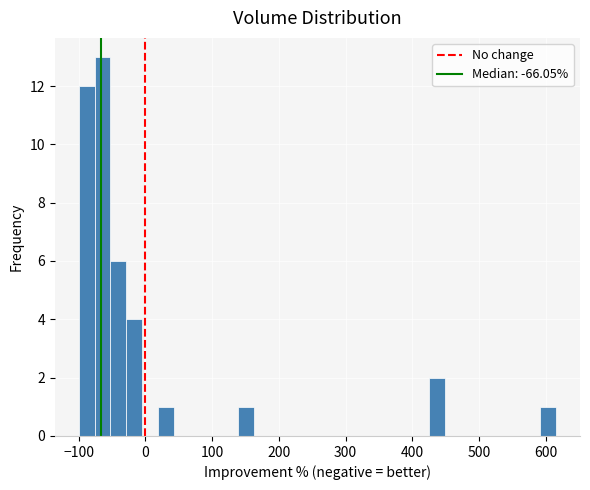

Read against the x-axis, roughly where is the centre of the tallest bar?

-60